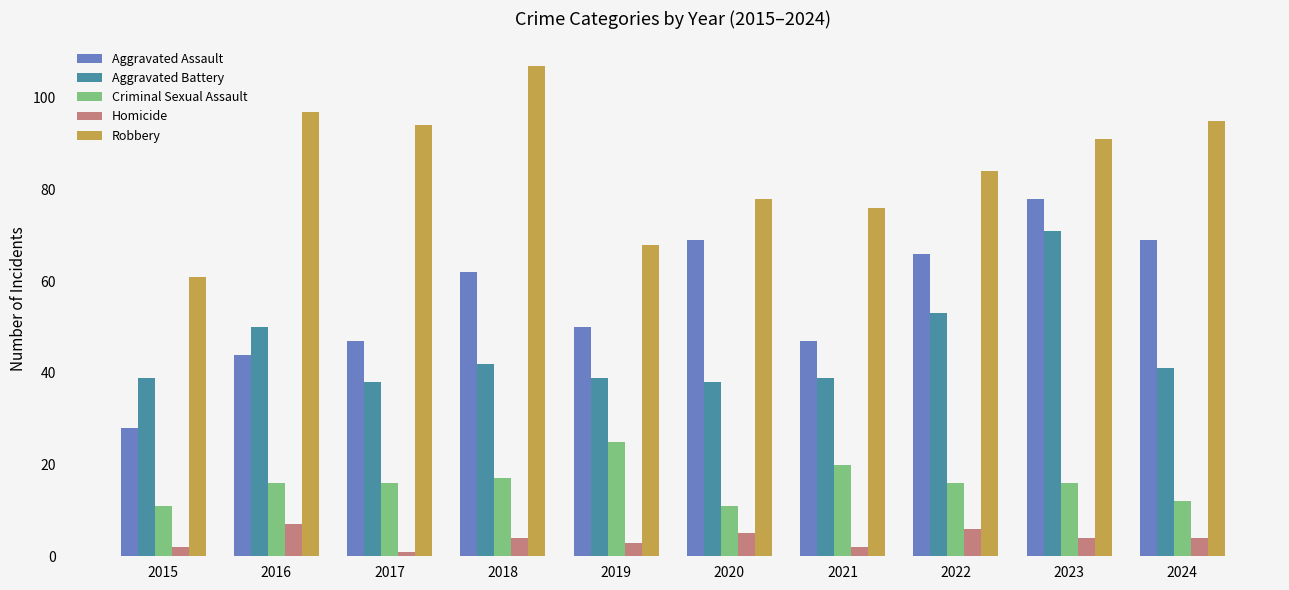

Where does the Homicide series first go above 4?

2016